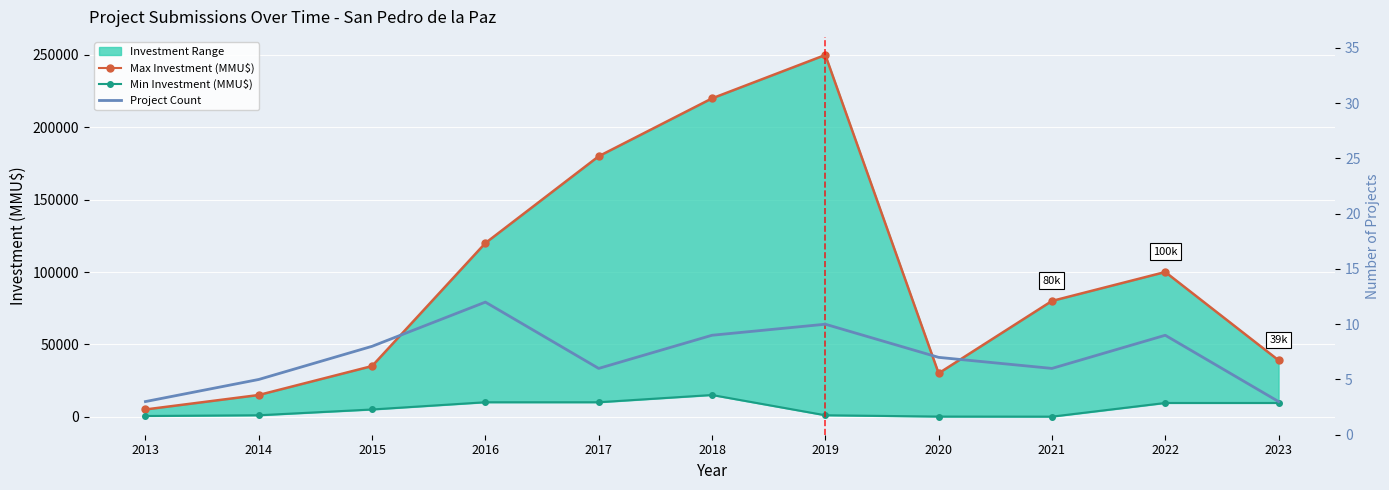

True or false: Min Investment (MMU$) and Project Count intersect in this chart.

False